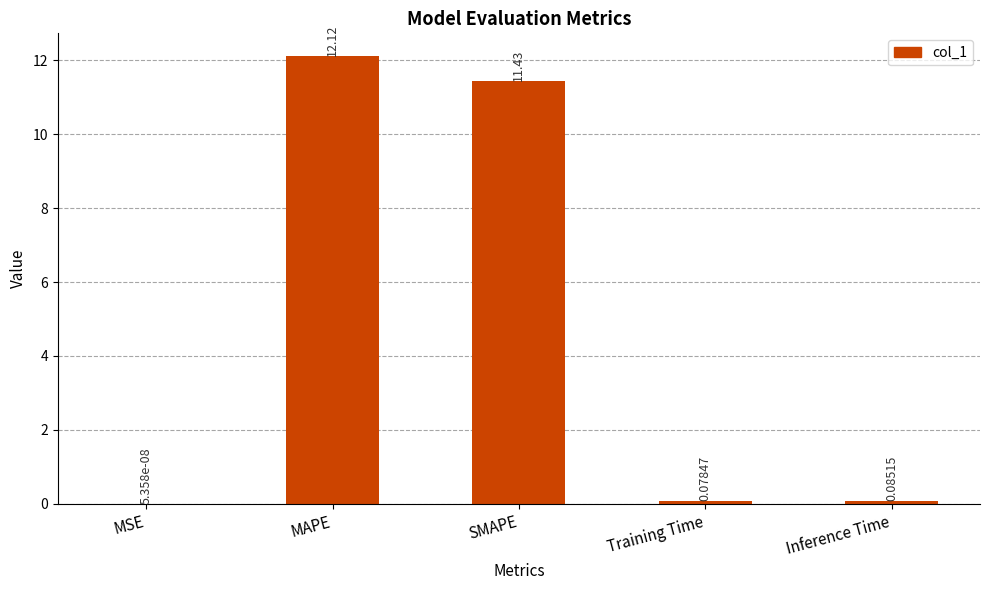

Between MSE and Training Time, which is larger?

Training Time